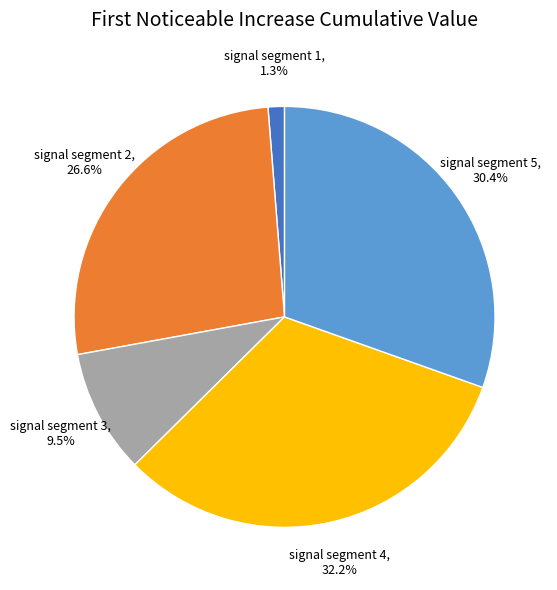

Count the number of slices in the pie.

5